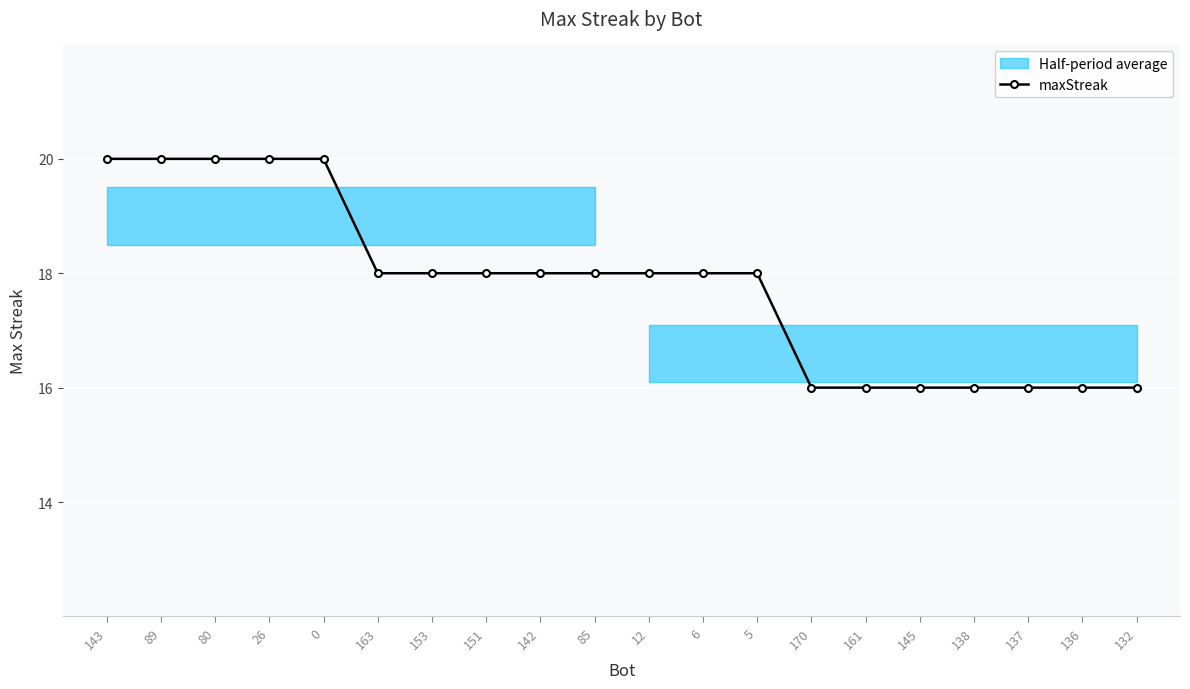

Rank the categories by value from highest to lowest.

143, 89, 80, 26, 0, 163, 153, 151, 142, 85, 12, 6, 5, 170, 161, 145, 138, 137, 136, 132